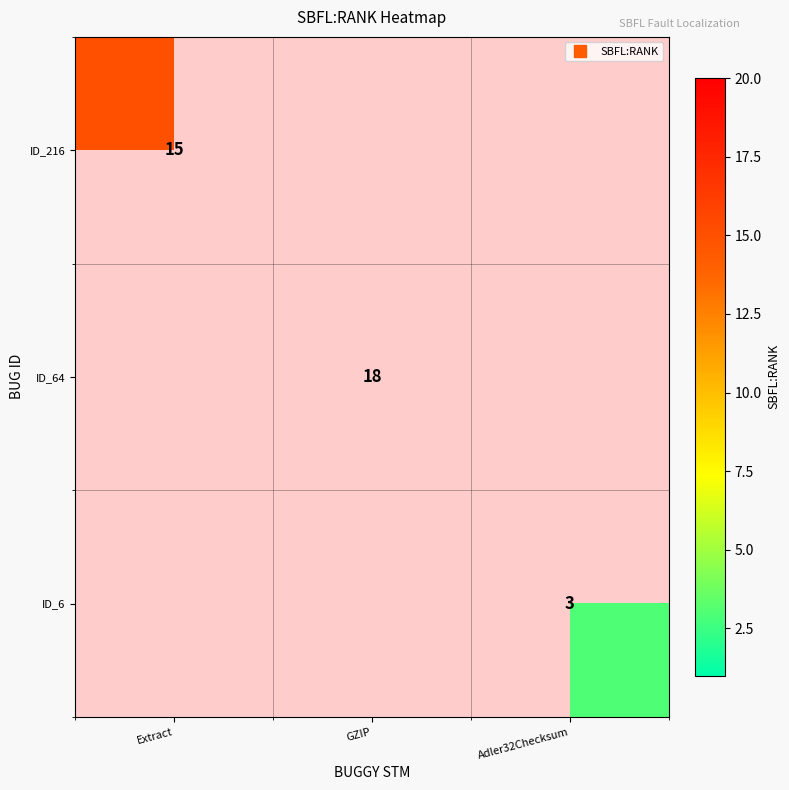

Is the value of ID_216 at Extract greater than the value of ID_64 at Adler32Checksum?

No